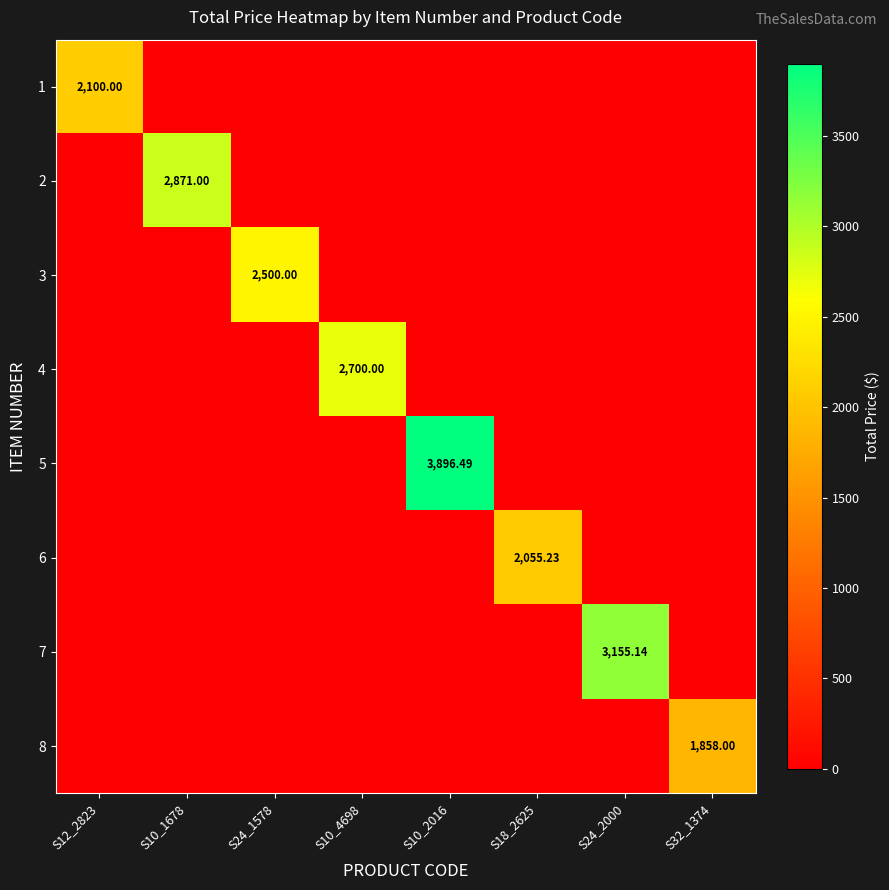

The value of 8 at S18_2625 is 0.0. True or false?

True